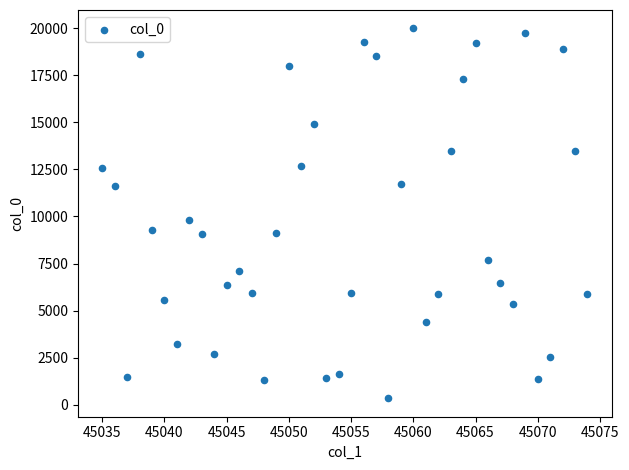

What Y value in the scatter plot is closest to 10166?

9803